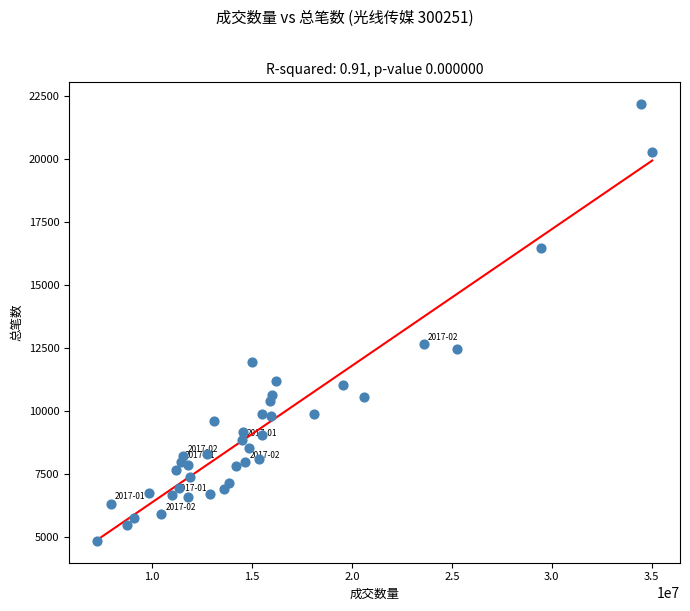

What is the range of Y values (max minus min)?

17350